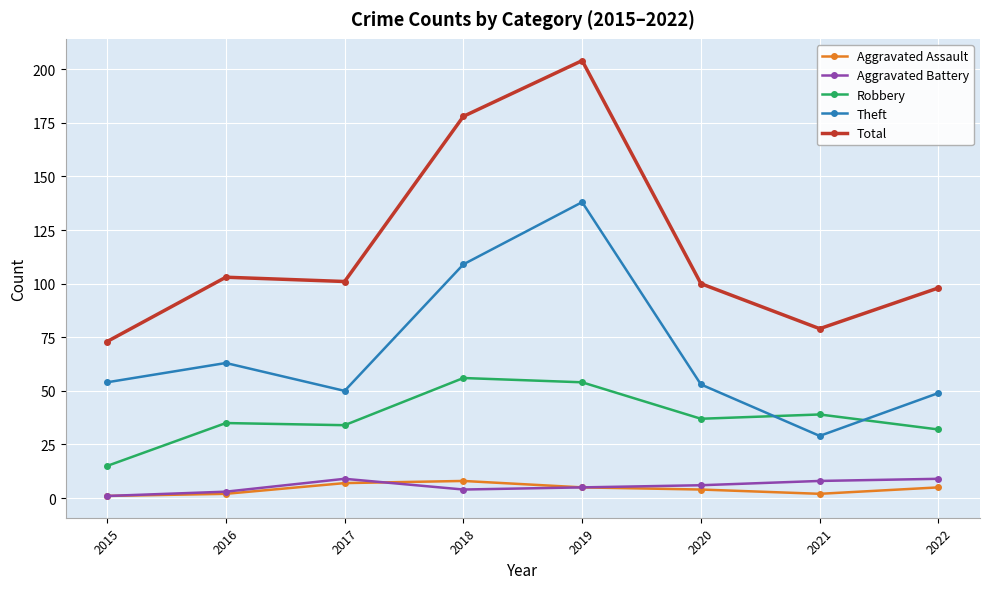

What is the minimum value shown in the chart?

1